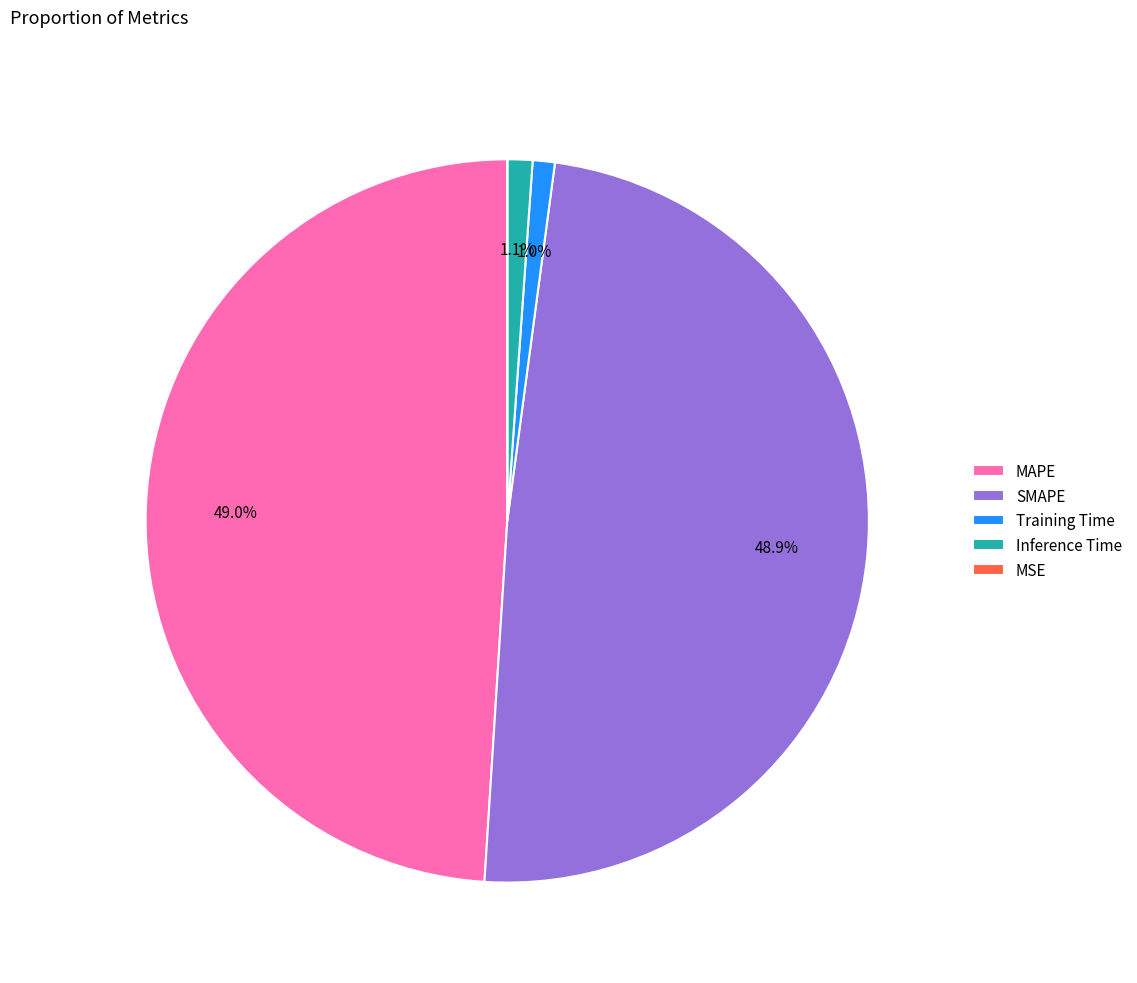

Is there any slice that represents more than half of the pie?

No